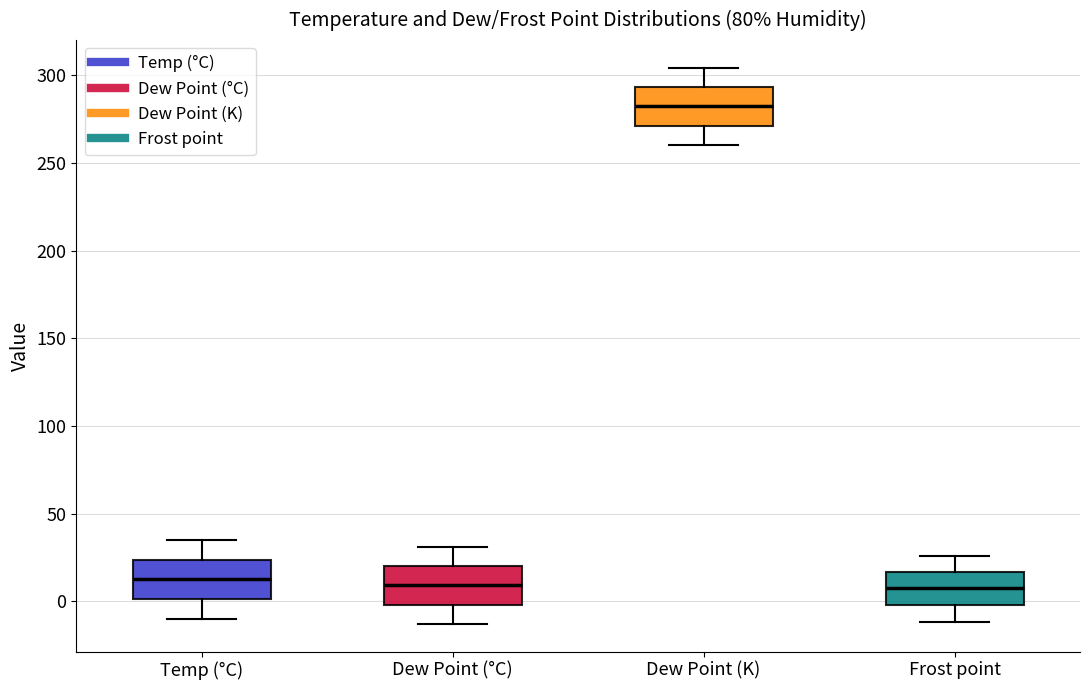

Which box has the highest median line?

Dew Point (K)